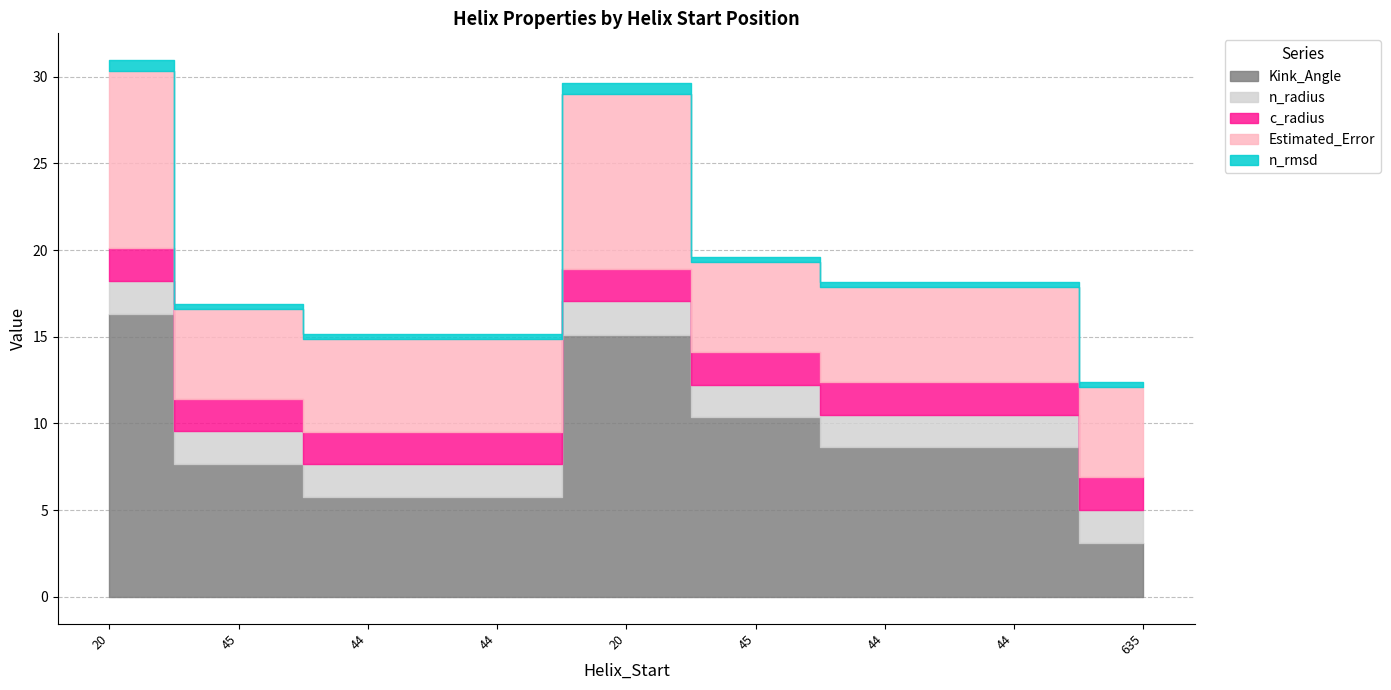

What is the highest value of the Estimated_Error series?

10.2